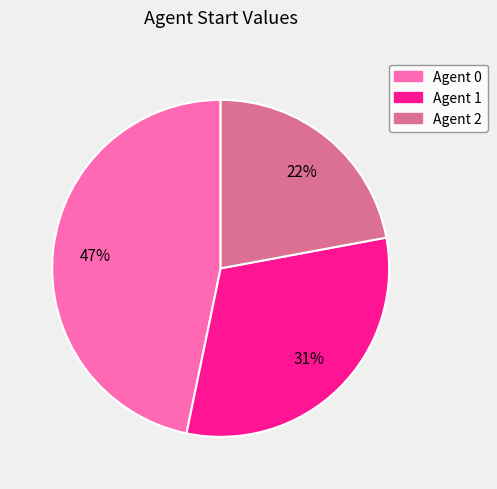

Does any single category account for the majority?

No